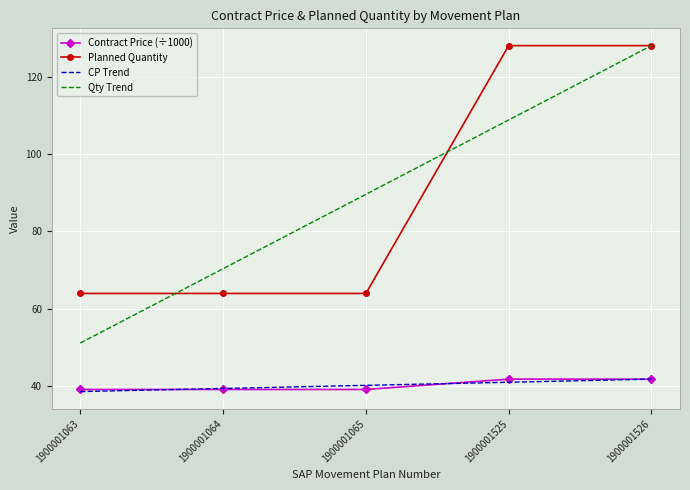

Which series changed the most between 1900001064 and 1900001526?

Planned Quantity